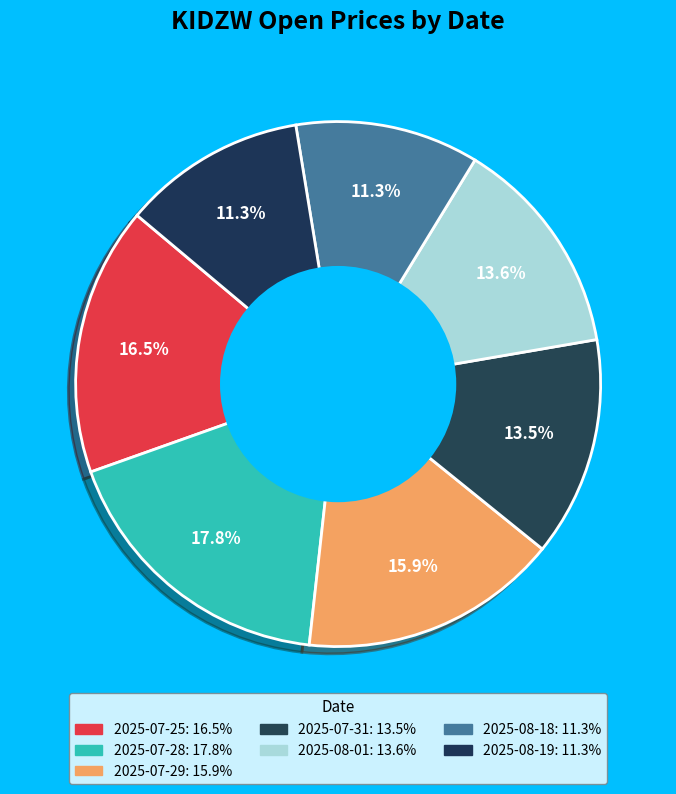

Does 2025-08-01 represent more than half of the total?

No